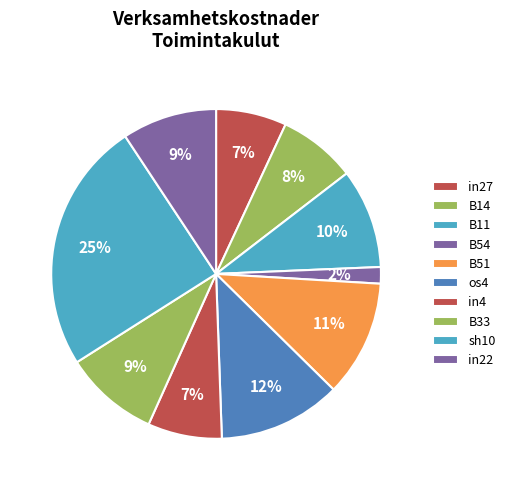

How many segments does this pie chart have?

10